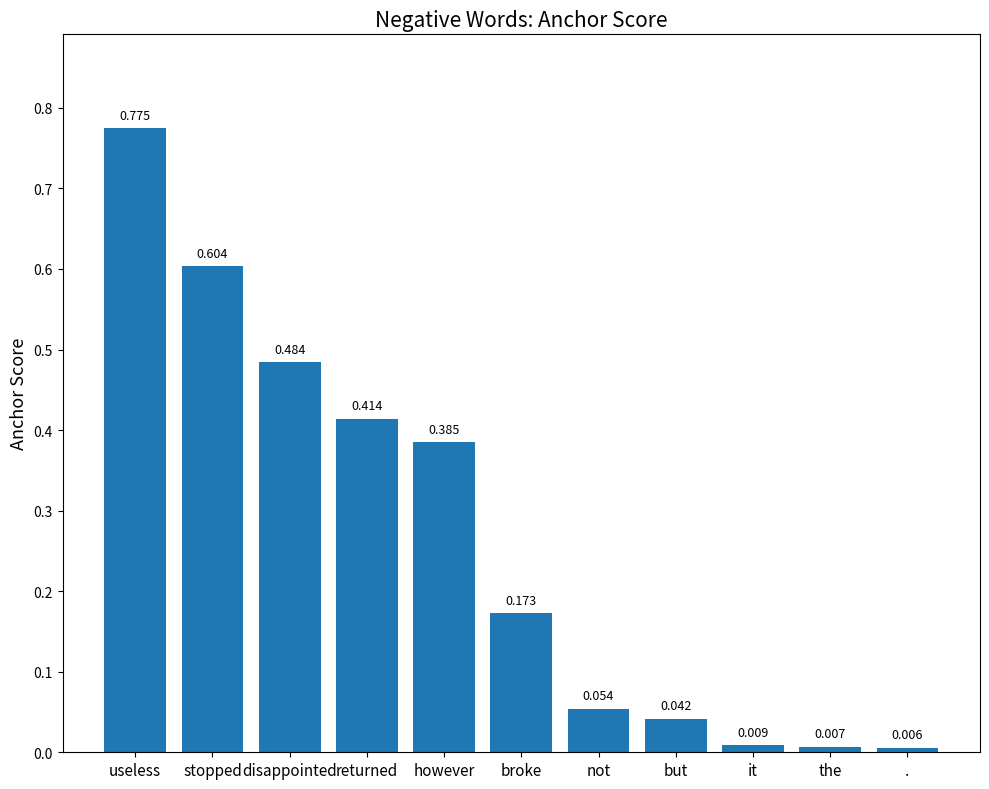

What is the label of the 9th bar from the left?

it